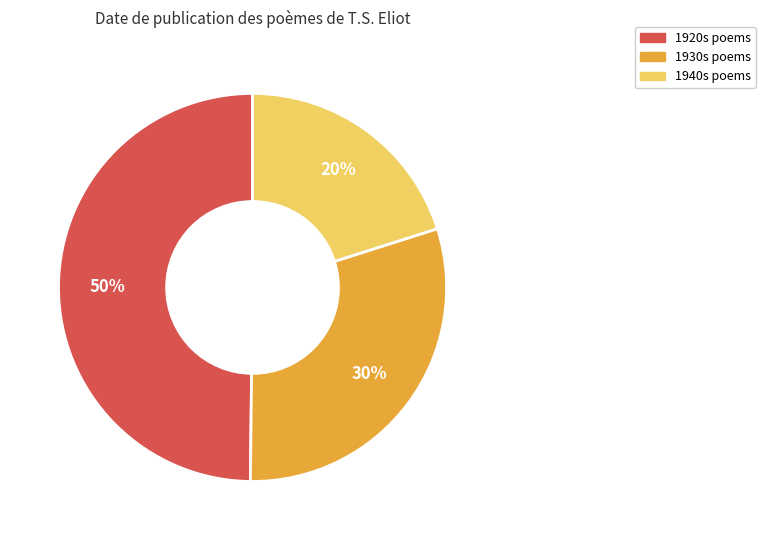

To the nearest percent, what is the average slice percentage?

33%